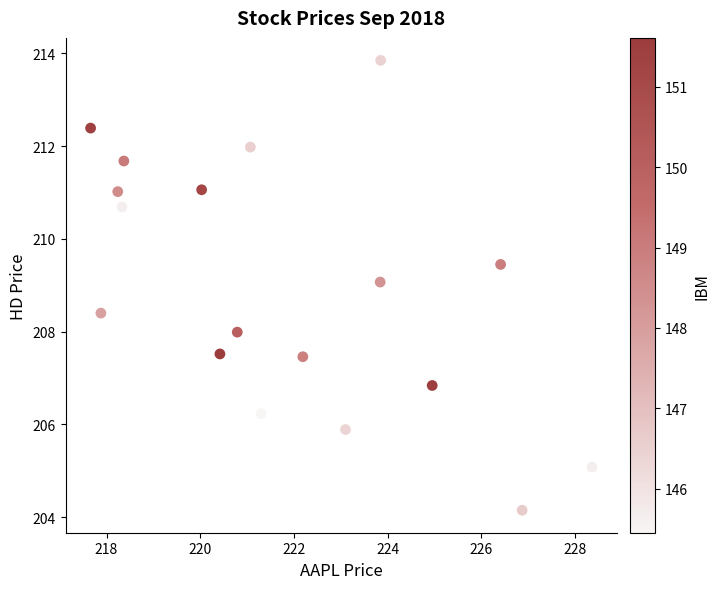

What is the range of X values (max minus min)?

10.7